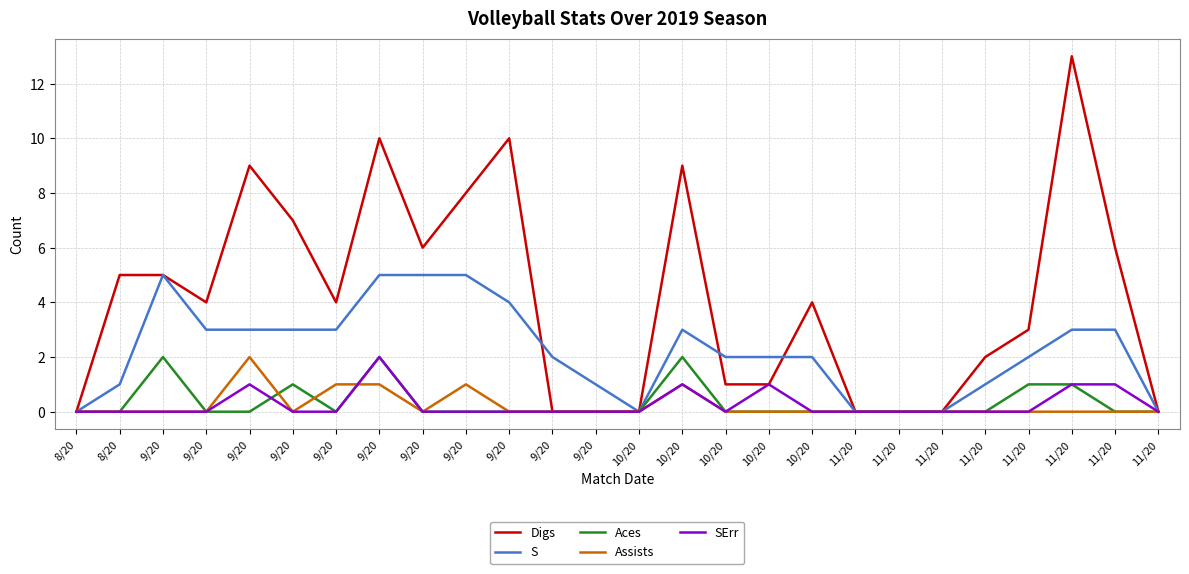

Reading left to right, what are all the values shown in this chart?

Digs: 0	5	5	4	9	7	4	10	6	8	10	0	0	0	9	1	1	4	0	0	0	2	3	13	6	0
S: 0	1	5	3	3	3	3	5	5	5	4	2	1	0	3	2	2	2	0	0	0	1	2	3	3	0
Aces: 0	0	2	0	0	1	0	2	0	0	0	0	0	0	2	0	0	0	0	0	0	0	1	1	0	0
Assists: 0	0	0	0	2	0	1	1	0	1	0	0	0	0	1	0	0	0	0	0	0	0	0	0	0	0
SErr: 0	0	0	0	1	0	0	2	0	0	0	0	0	0	1	0	1	0	0	0	0	0	0	1	1	0